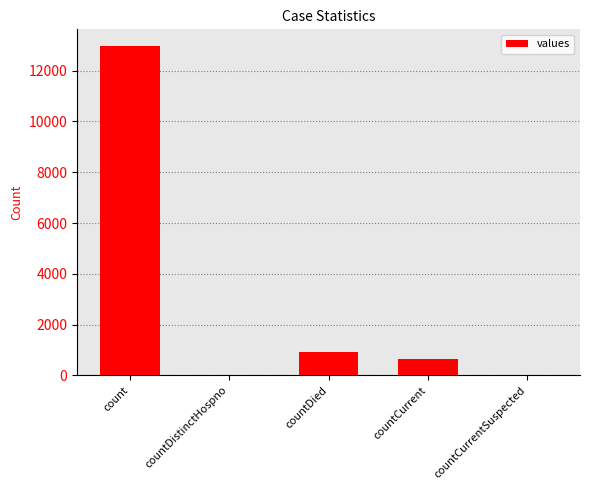

What is the maximum value shown in the chart?

12981